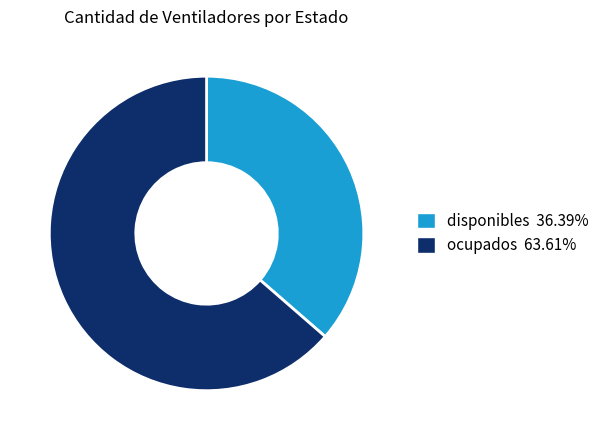

Is the sum of ocupados and disponibles greater than half?

Yes